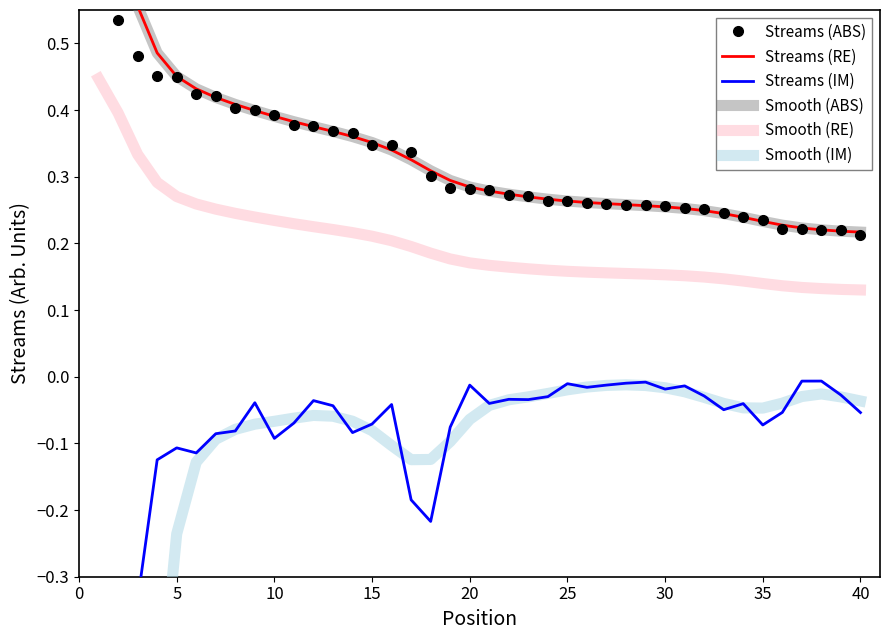

What is the minimum value for Smooth (ABS)?

0.2